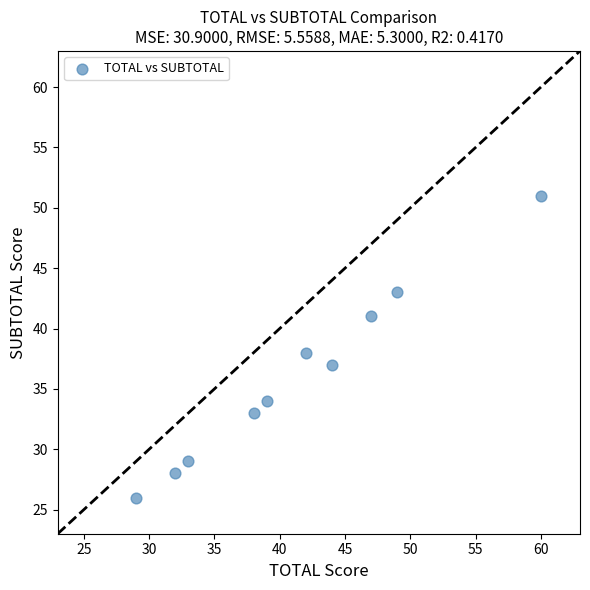

What is the range of X values (max minus min)?

31